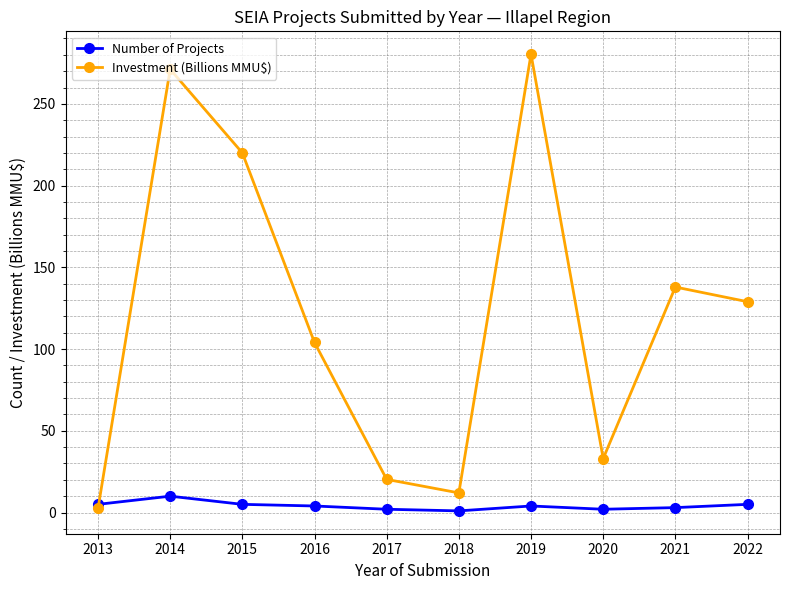

How many interior local peaks does the Investment (Billions MMU$) series have?

3